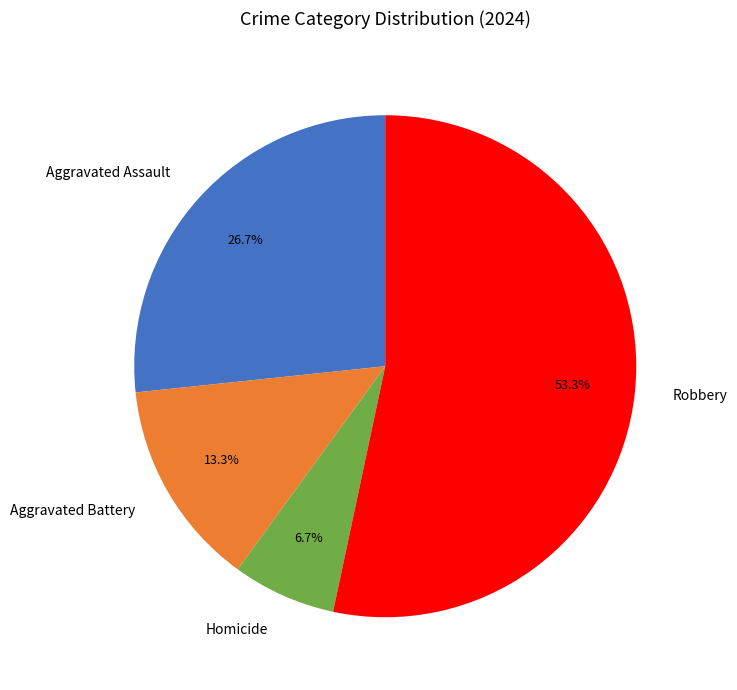

To the nearest percent, what percentage of the pie is Homicide?

7%